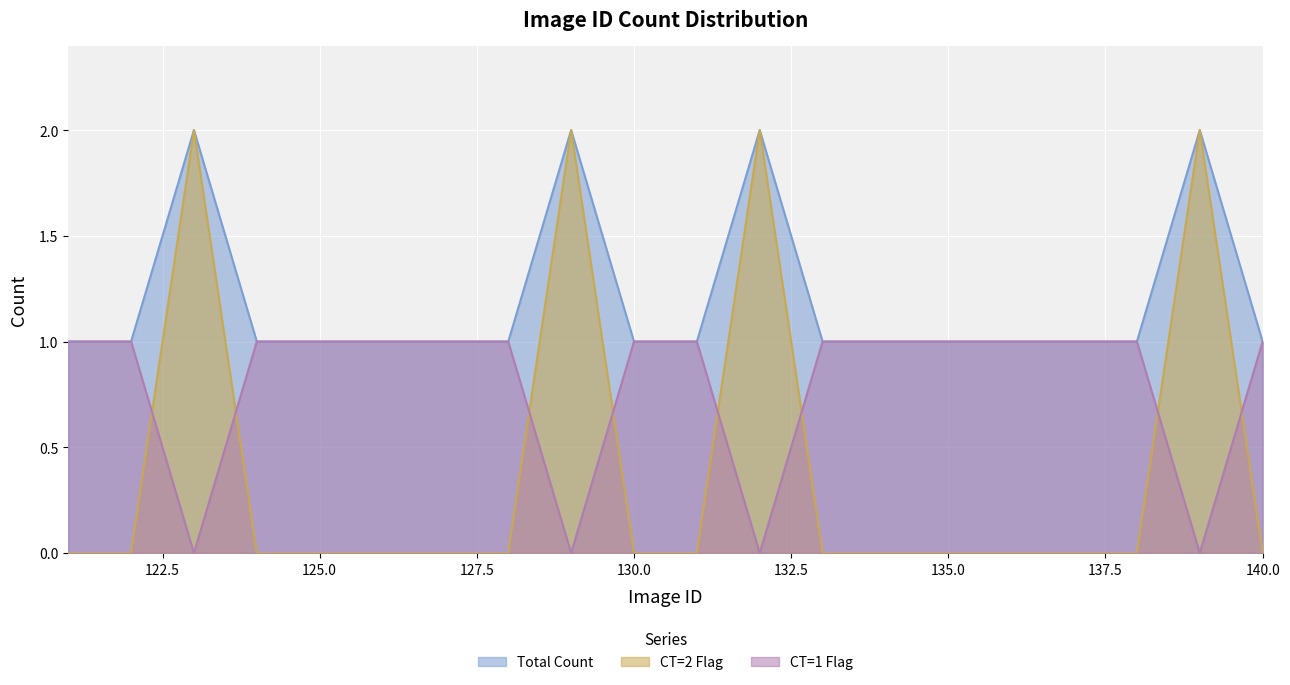

True or false: CT=2 Flag and Total Count intersect in this chart.

False